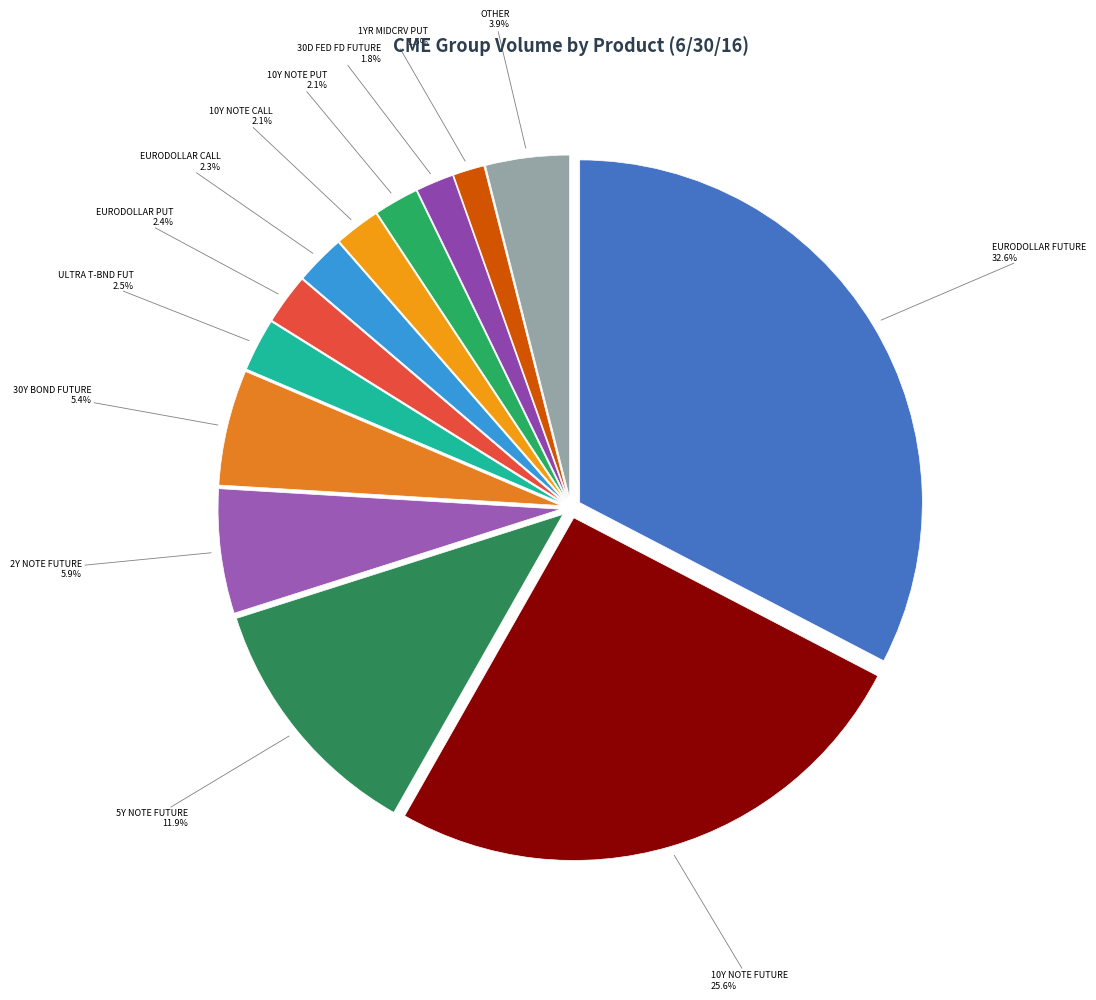

To the nearest percent, what is the difference between the largest and smallest slice percentages?

31%